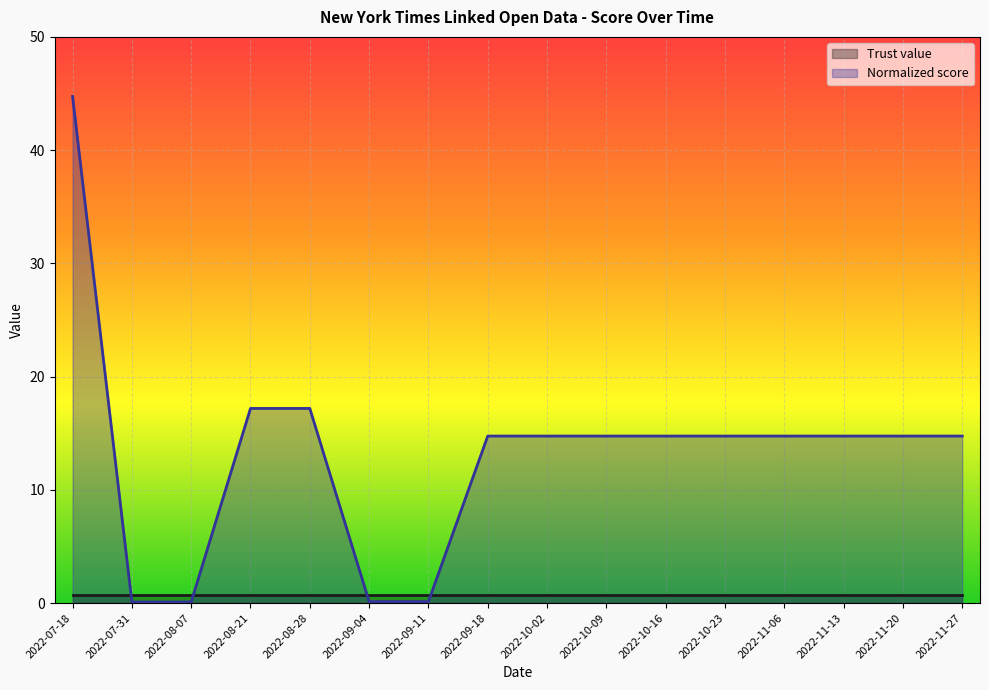

What is the minimum value shown in the chart?

0.1